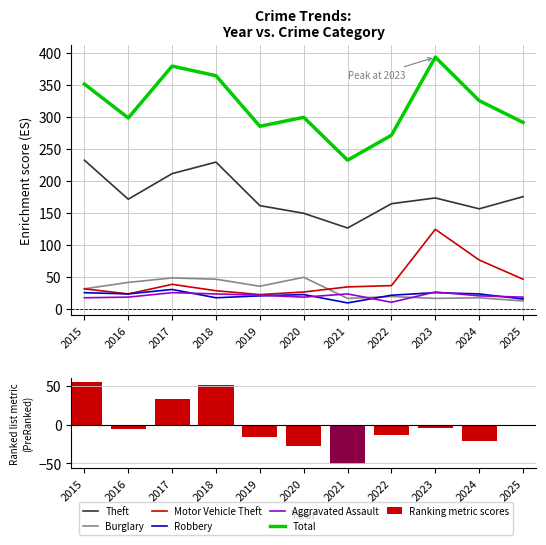

Which has a higher value, 2015 or 2016?

2015